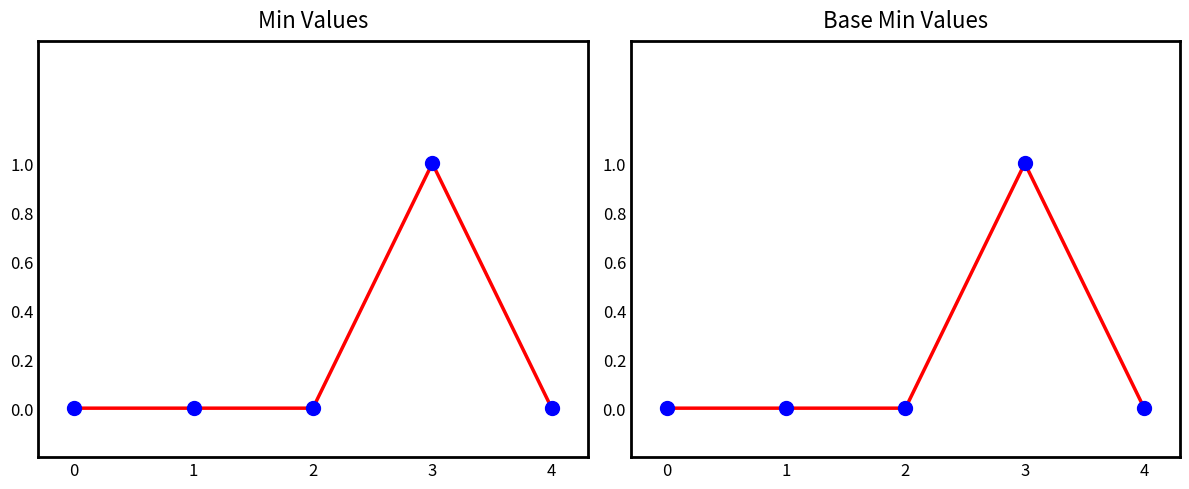

At how many categories does at least one series exceed 0?

1